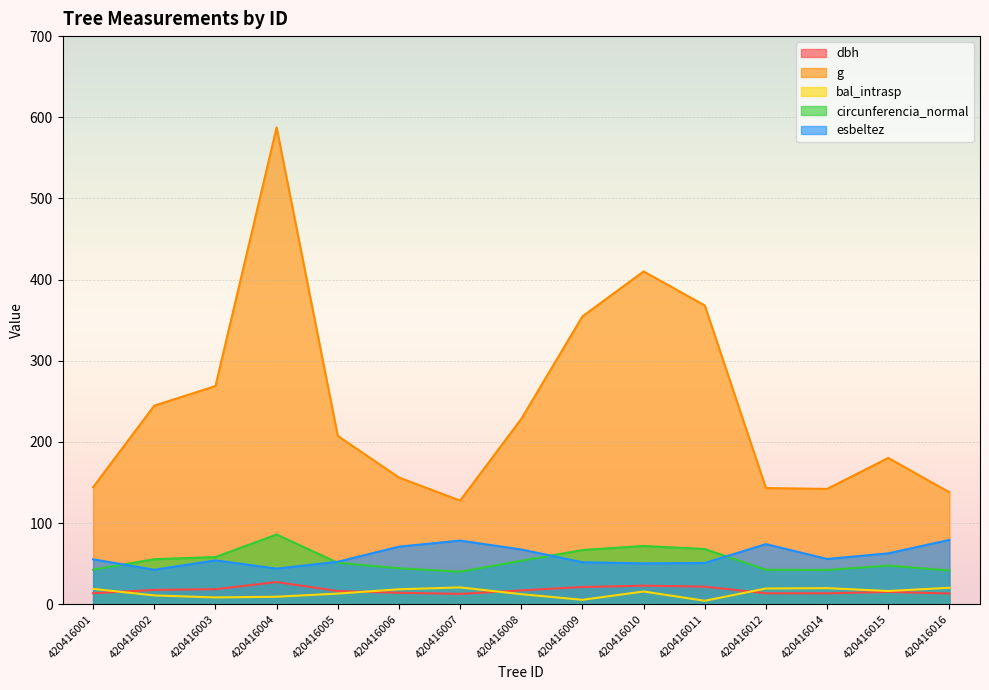

How many interior local valleys does the esbeltez series have?

4